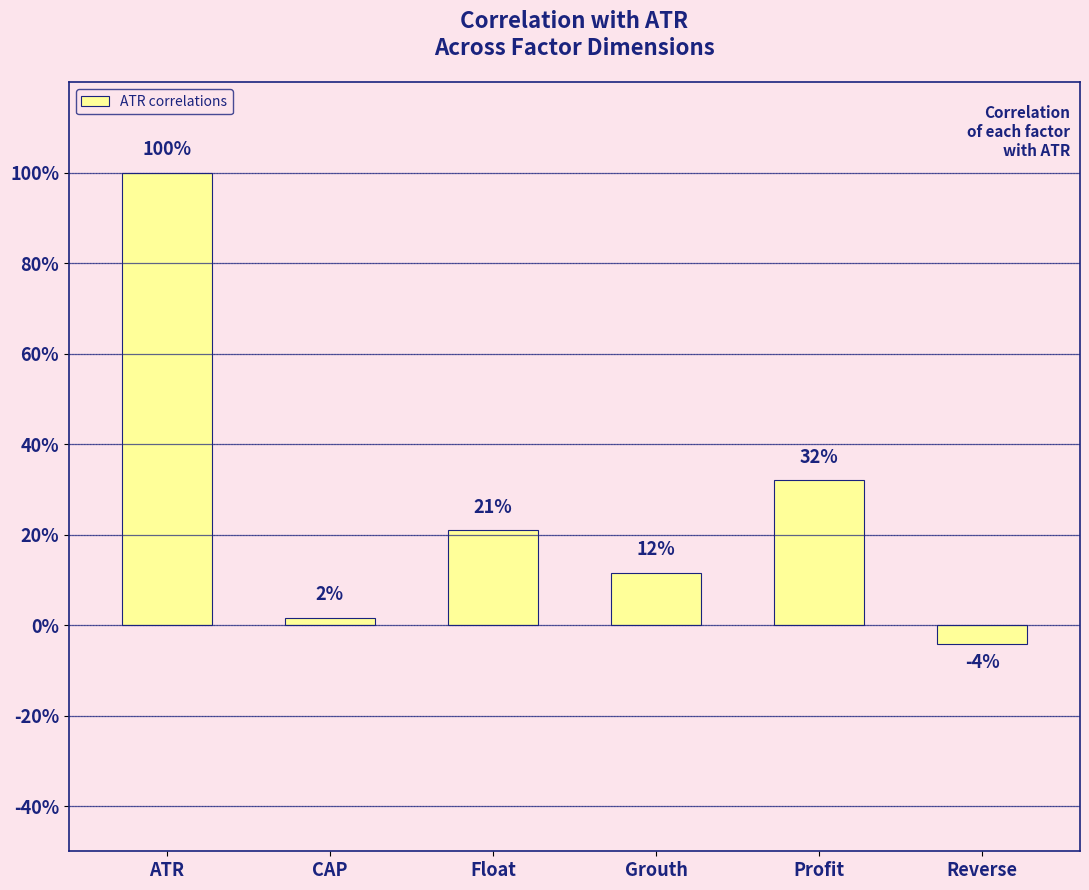

Which category has the lowest value across all series?

Reverse